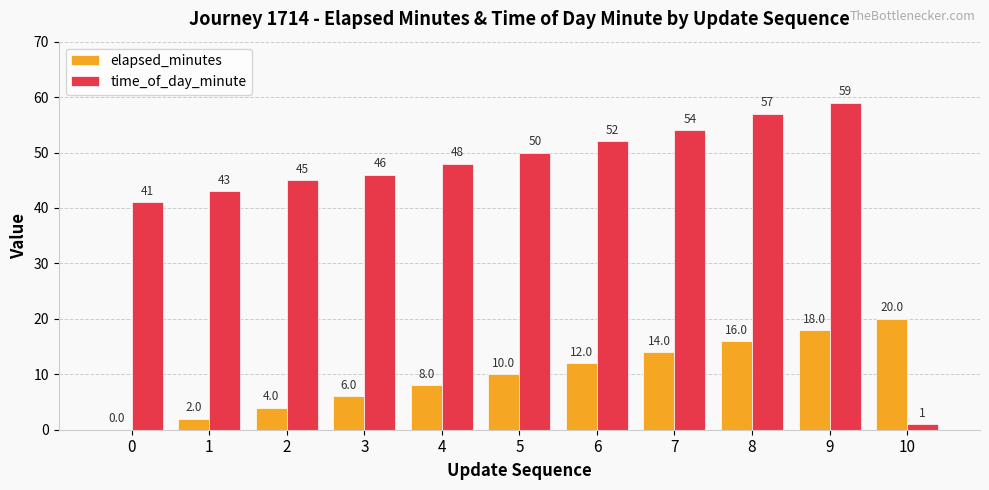

Reading left to right, what are all the values shown in this chart?

elapsed_minutes: 0=0	1=2	2=4	3=6	4=8	5=10	6=12	7=14	8=16	9=18	10=20
time_of_day_minute: 0=41	1=43	2=45	3=46	4=48	5=50	6=52	7=54	8=57	9=59	10=1